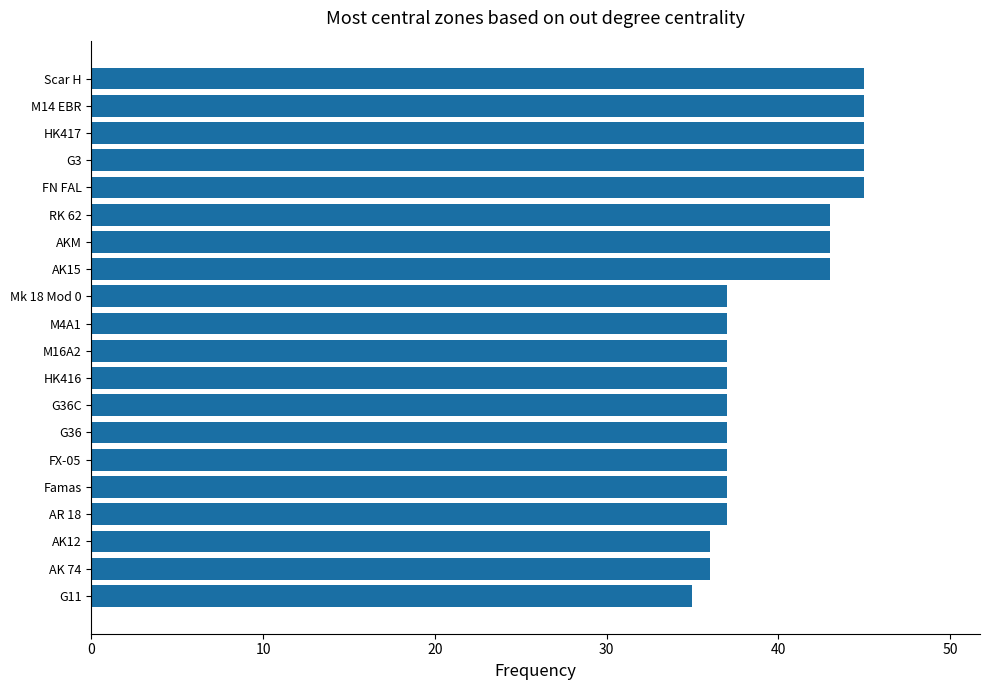

What is the minimum value shown in the chart?

35